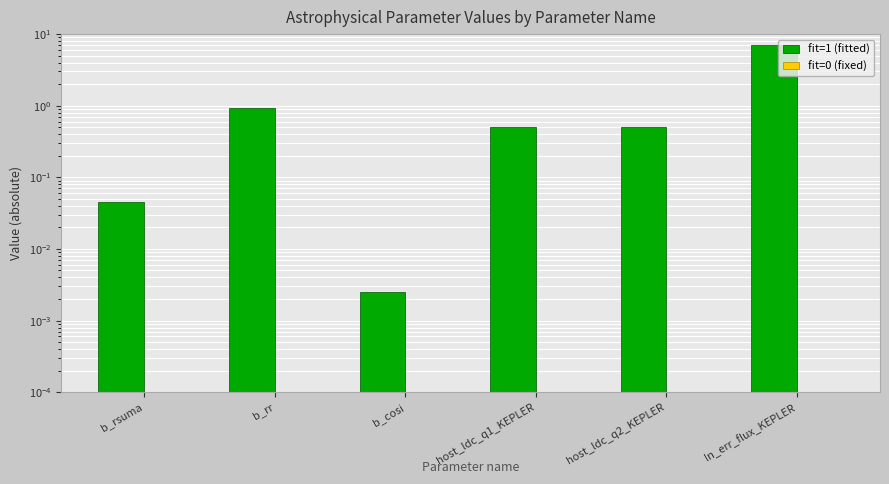

What is the label of the 1st bar from the left?

b_rsuma